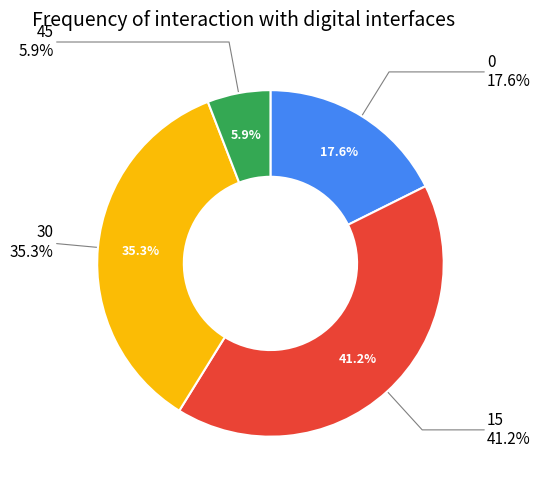

To the nearest percent, what portion does 45 represent?

6%